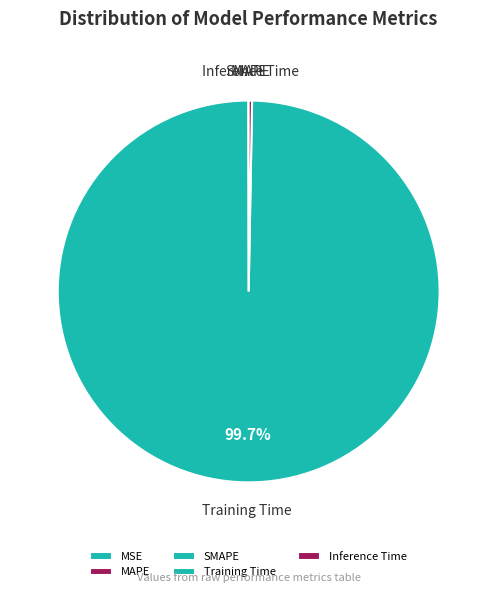

To the nearest percent, what is the average slice percentage?

20%